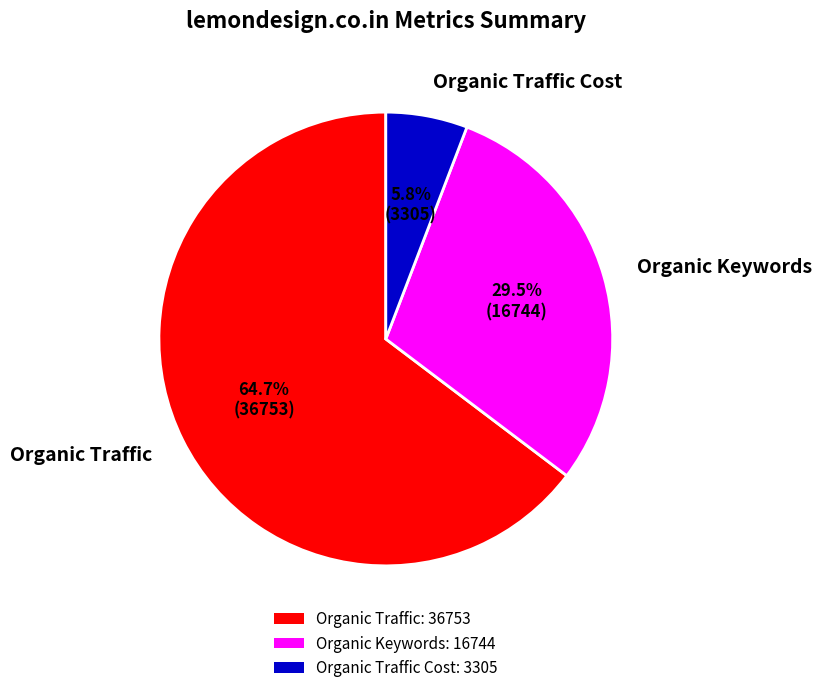

To the nearest percent, what is the difference between the Organic Traffic Cost and Organic Traffic slice percentages?

59%